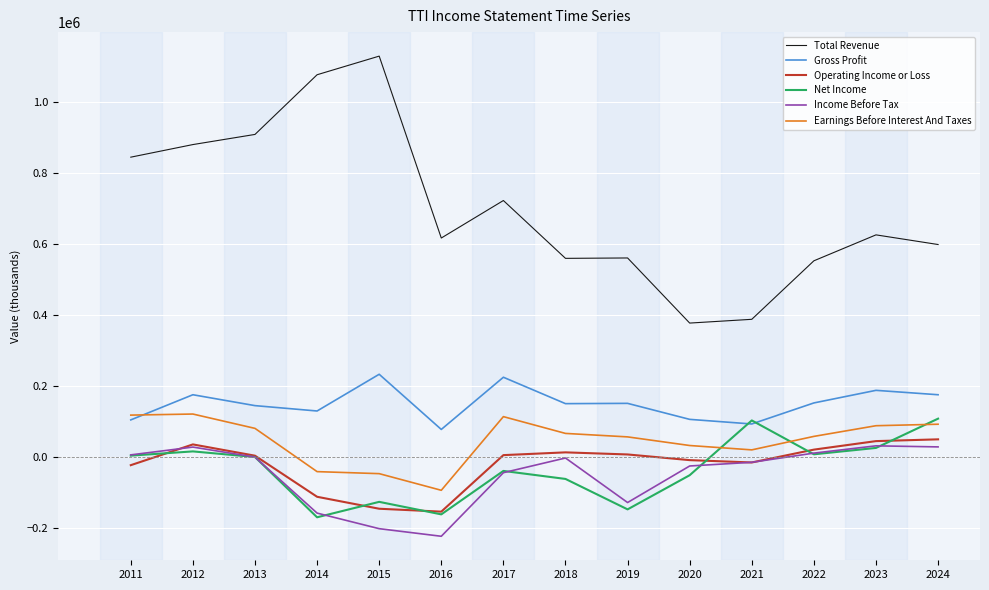

True or false: Earnings Before Interest And Taxes and Total Revenue intersect in this chart.

False